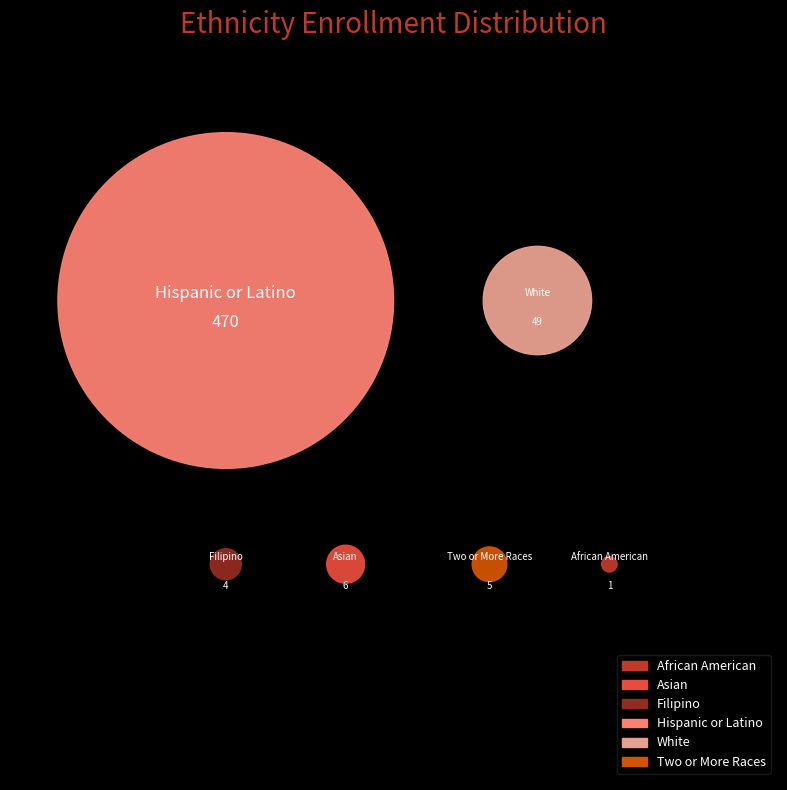

To the nearest percent, what is the combined percentage of African American and Asian?

1%